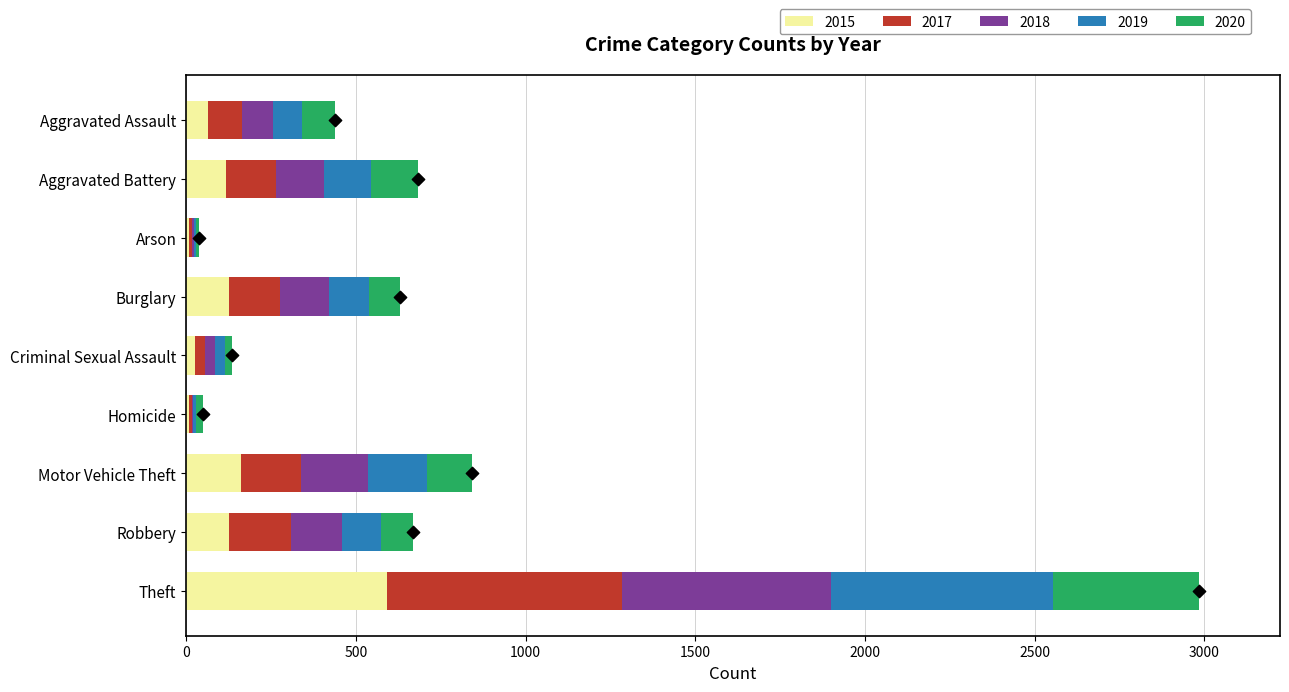

Which series reaches the maximum Y coordinate?

2017